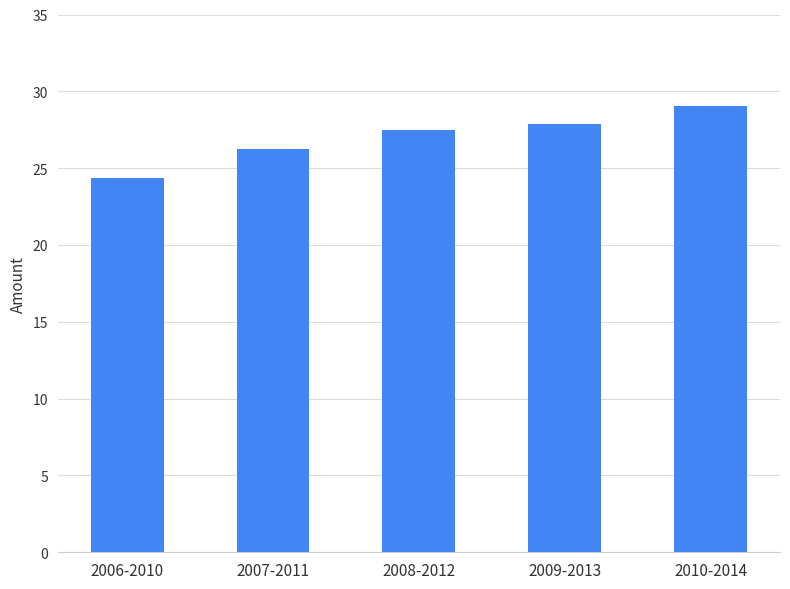

Between 2009-2013 and 2006-2010, which is larger?

2009-2013